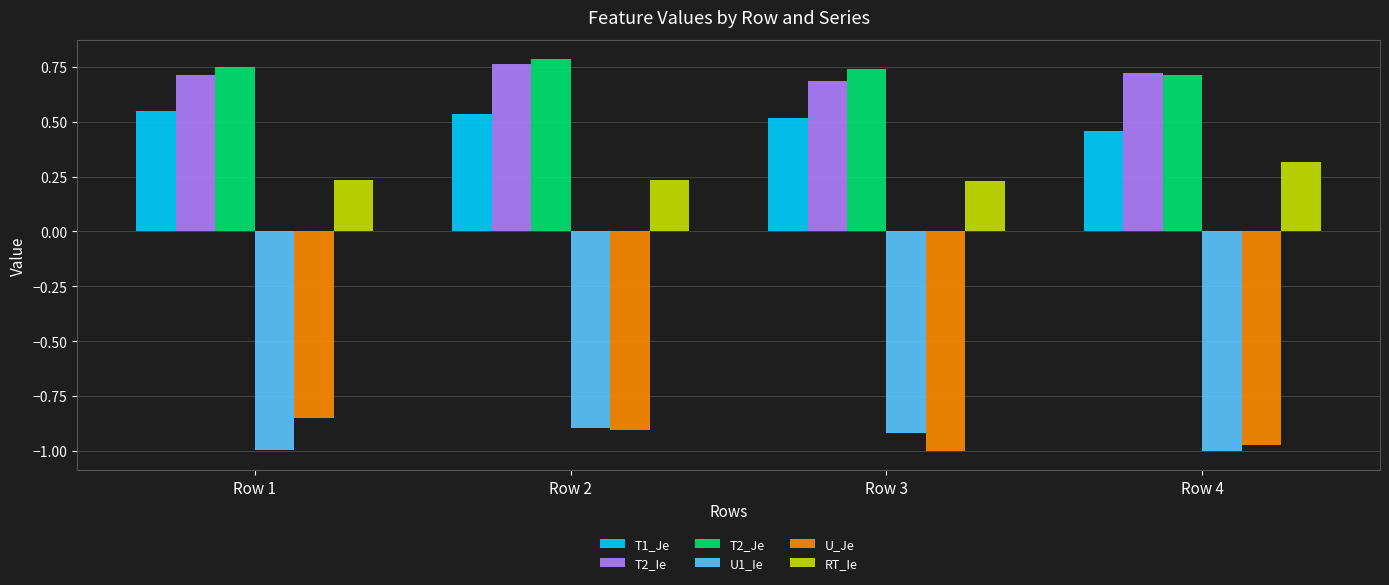

The value of T2_Ie at Row 3 is 0.2. True or false?

False